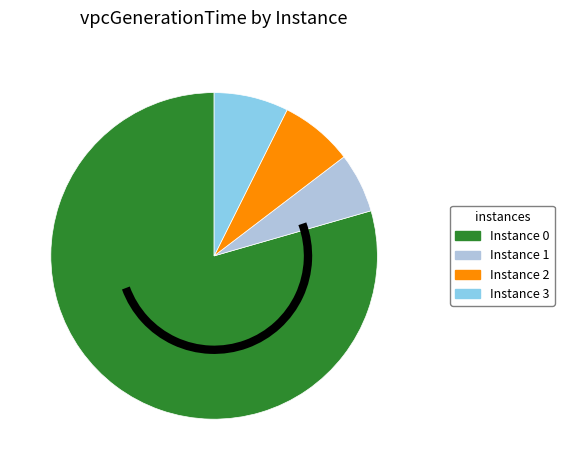

Does any single category account for the majority?

Yes